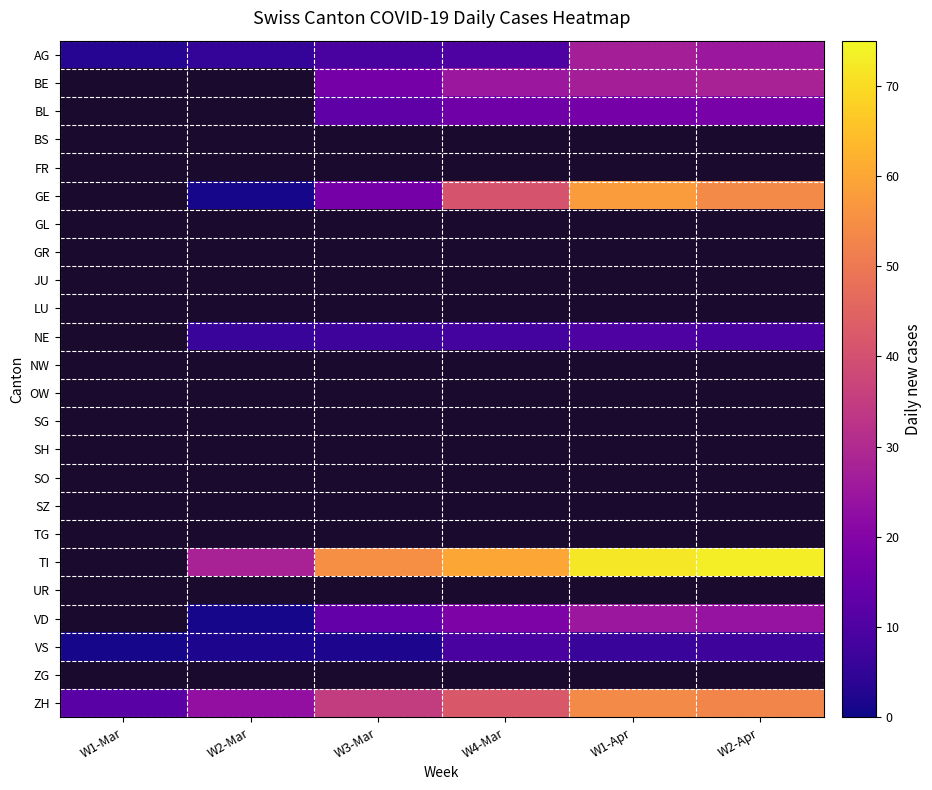

Which label corresponds to the smallest value in the chart?

W2-Mar